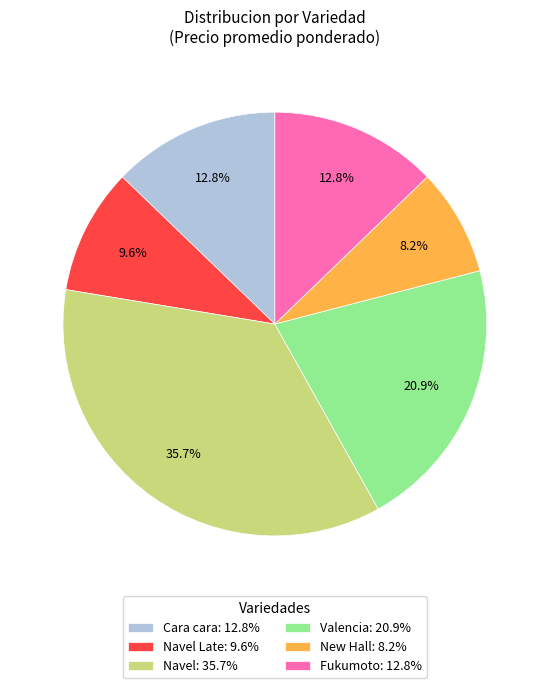

Which has a higher value, Cara cara: 12.8% or Valencia: 20.9%?

Valencia: 20.9%